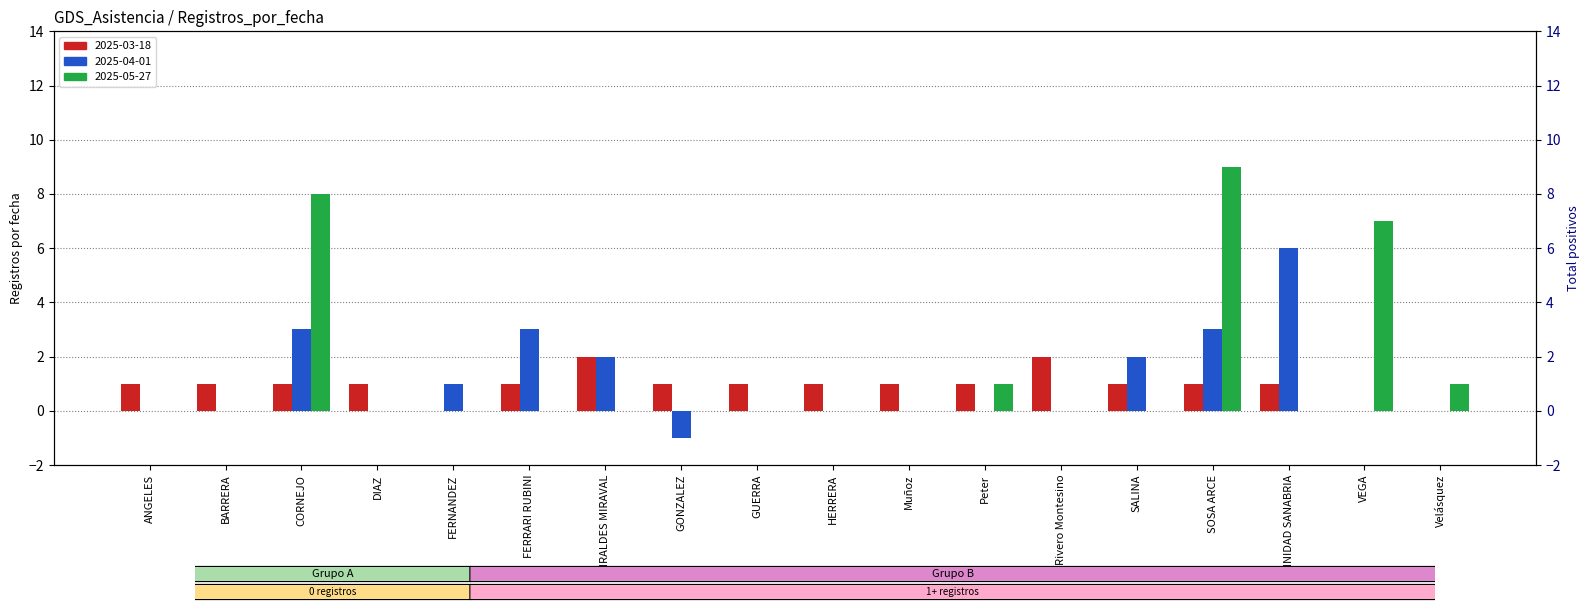

How many groups of bars are there?

18